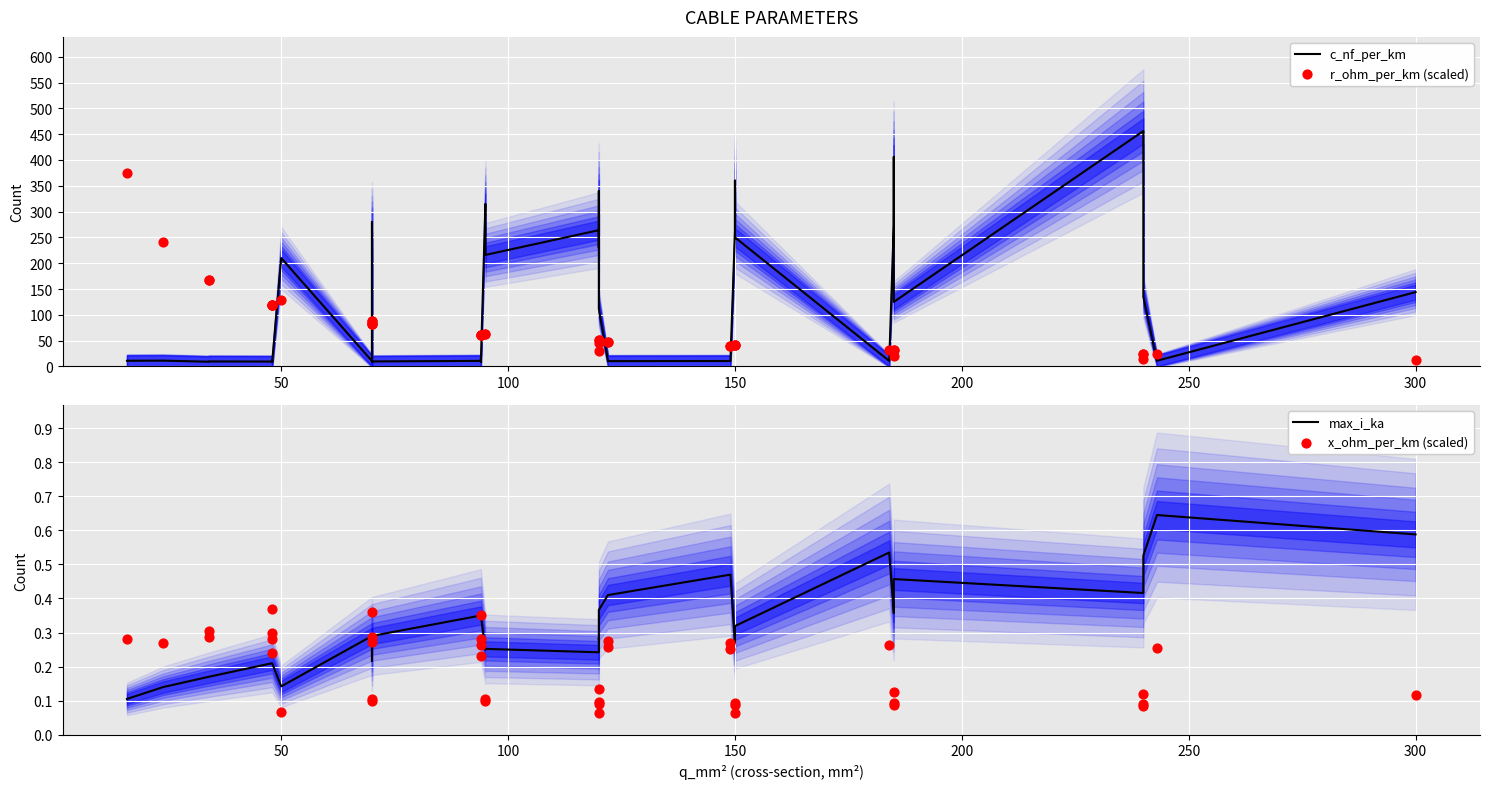

Which series reaches the minimum Y coordinate?

x_ohm_per_km (scaled)